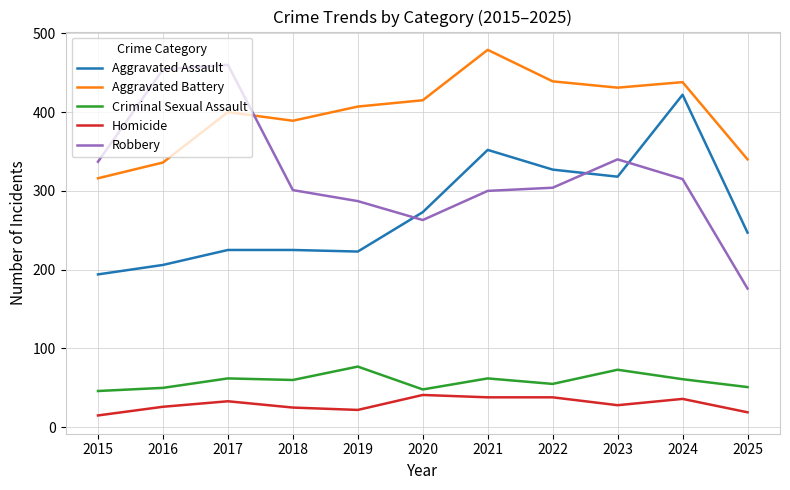

What is the smallest value displayed?

15